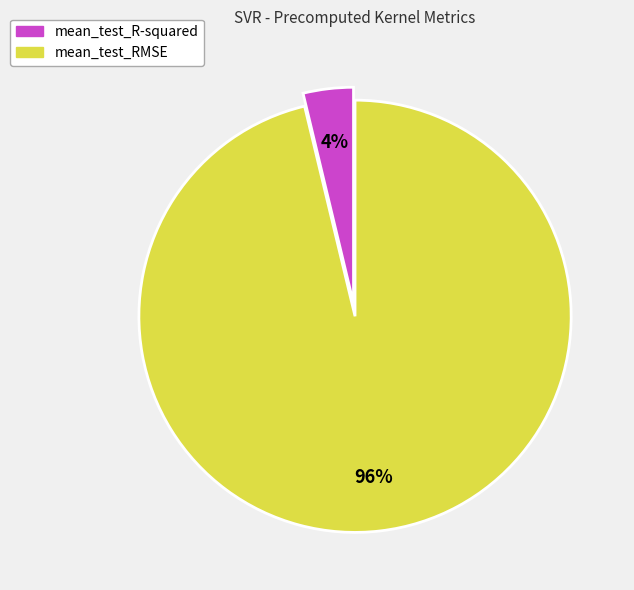

How many slices are in this pie chart?

2